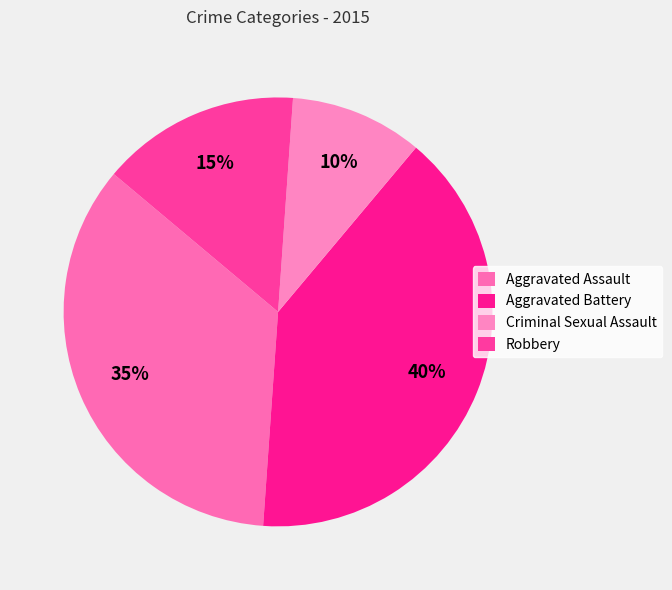

How many slices are in this pie chart?

4